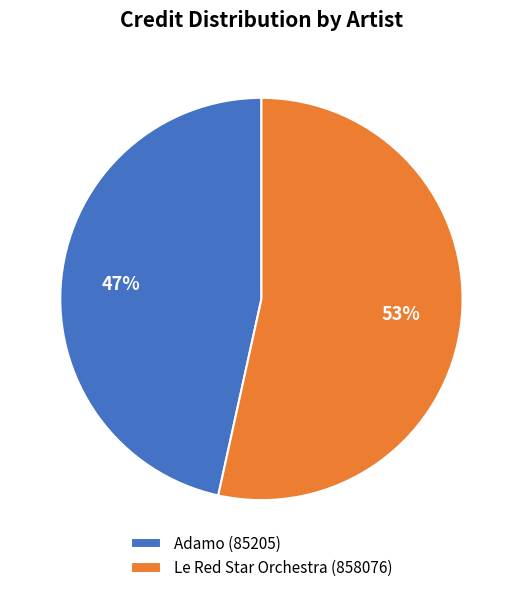

What is the majority slice?

Le Red Star Orchestra (858076)